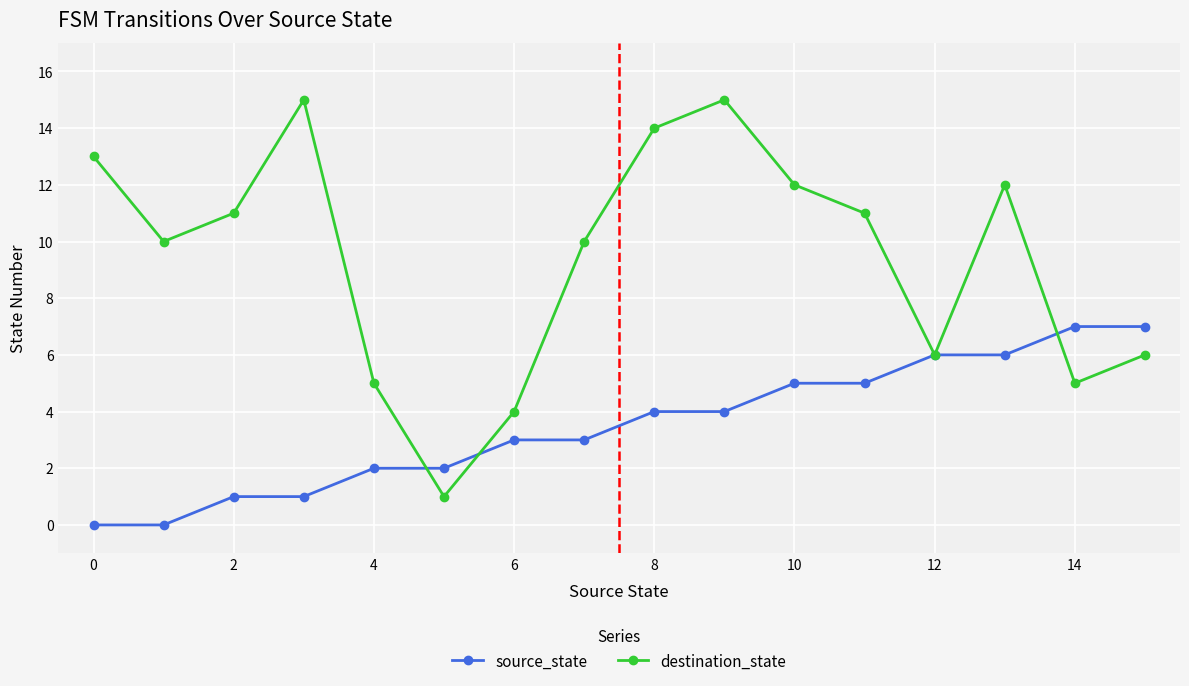

What is the value of the destination_state point at the 8th from the left?

10